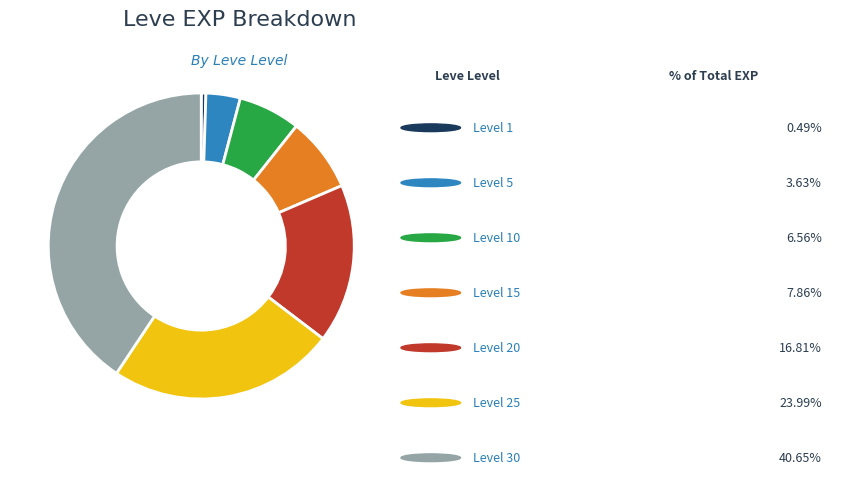

Is there a majority slice in this chart?

No